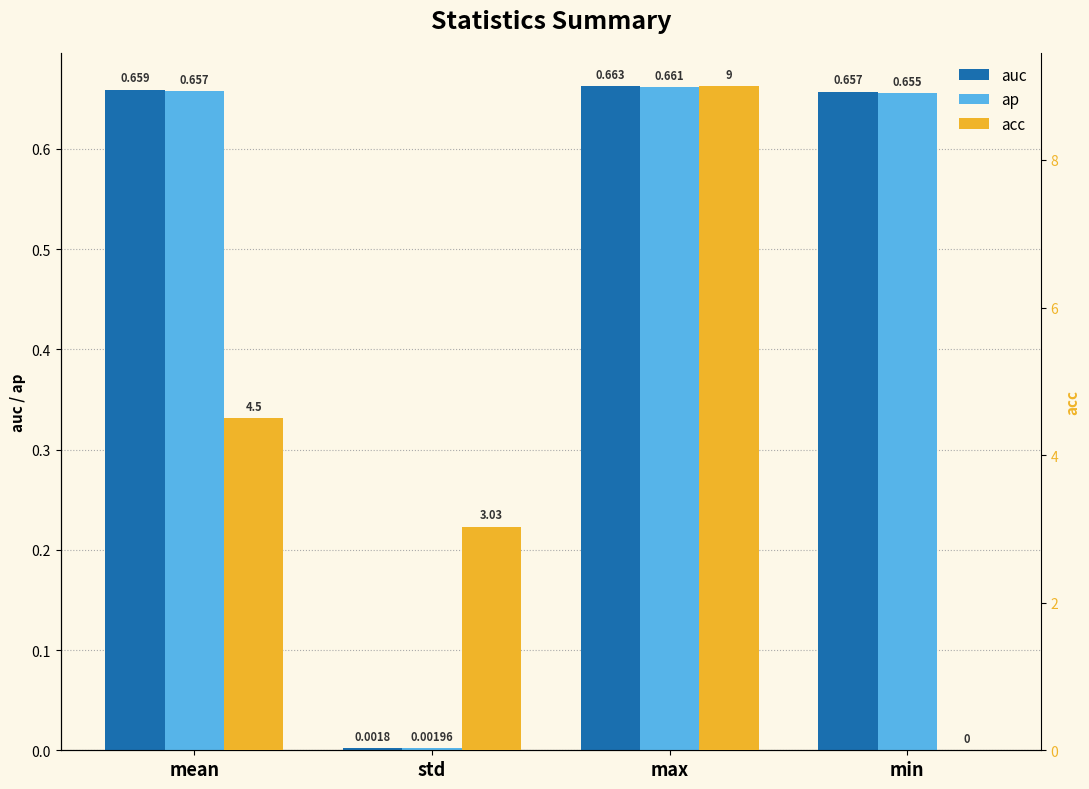

Reading left to right, transcribe all the data shown in this chart.

auc: mean=0.7	std=0.0	max=0.7	min=0.7
ap: mean=0.7	std=0.0	max=0.7	min=0.7
acc: mean=4.5	std=3.0	max=9.0	min=0.0